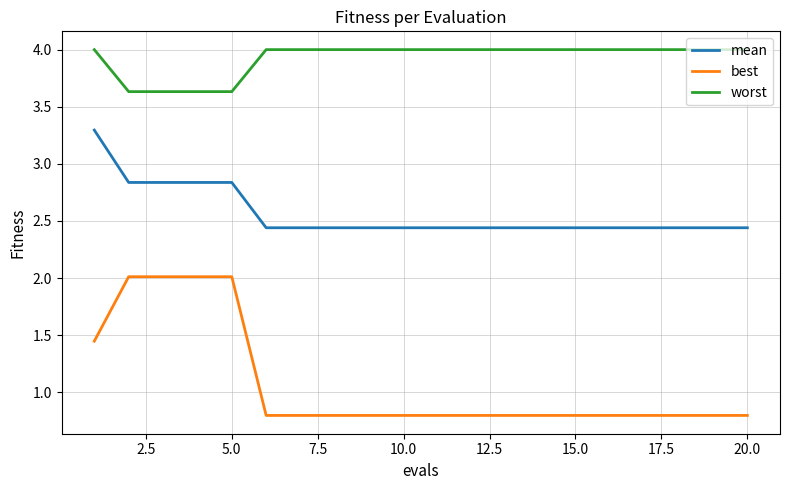

True or false: best and worst cross at least once.

False